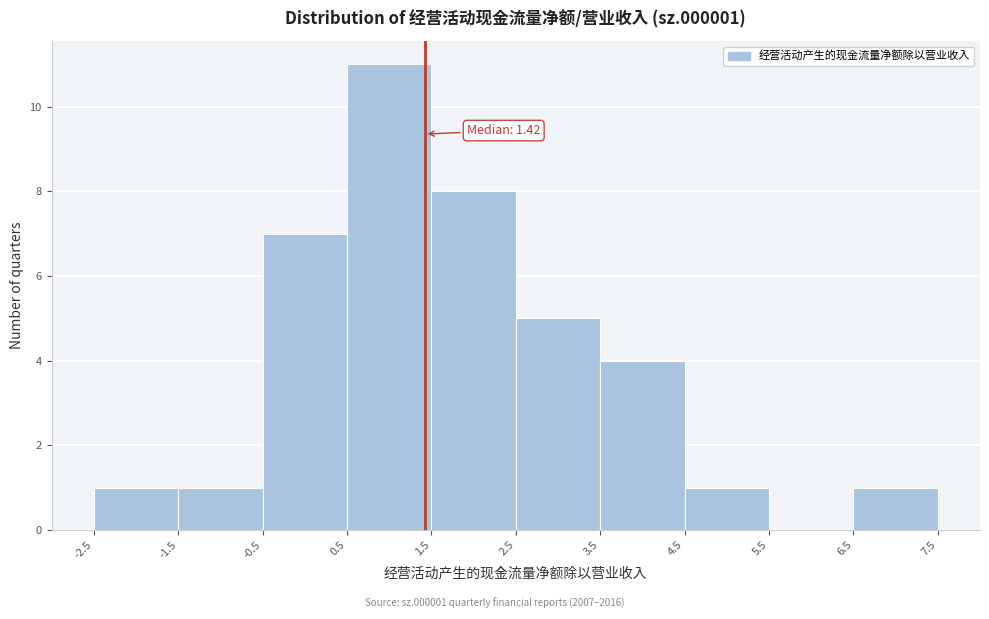

Which range on the x-axis has the tallest bar?

0.5 to 1.5